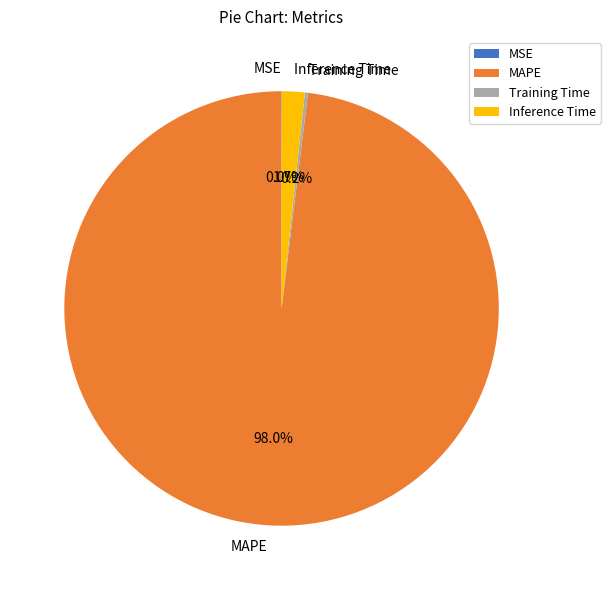

Is the sum of MAPE and Inference Time greater than half?

Yes